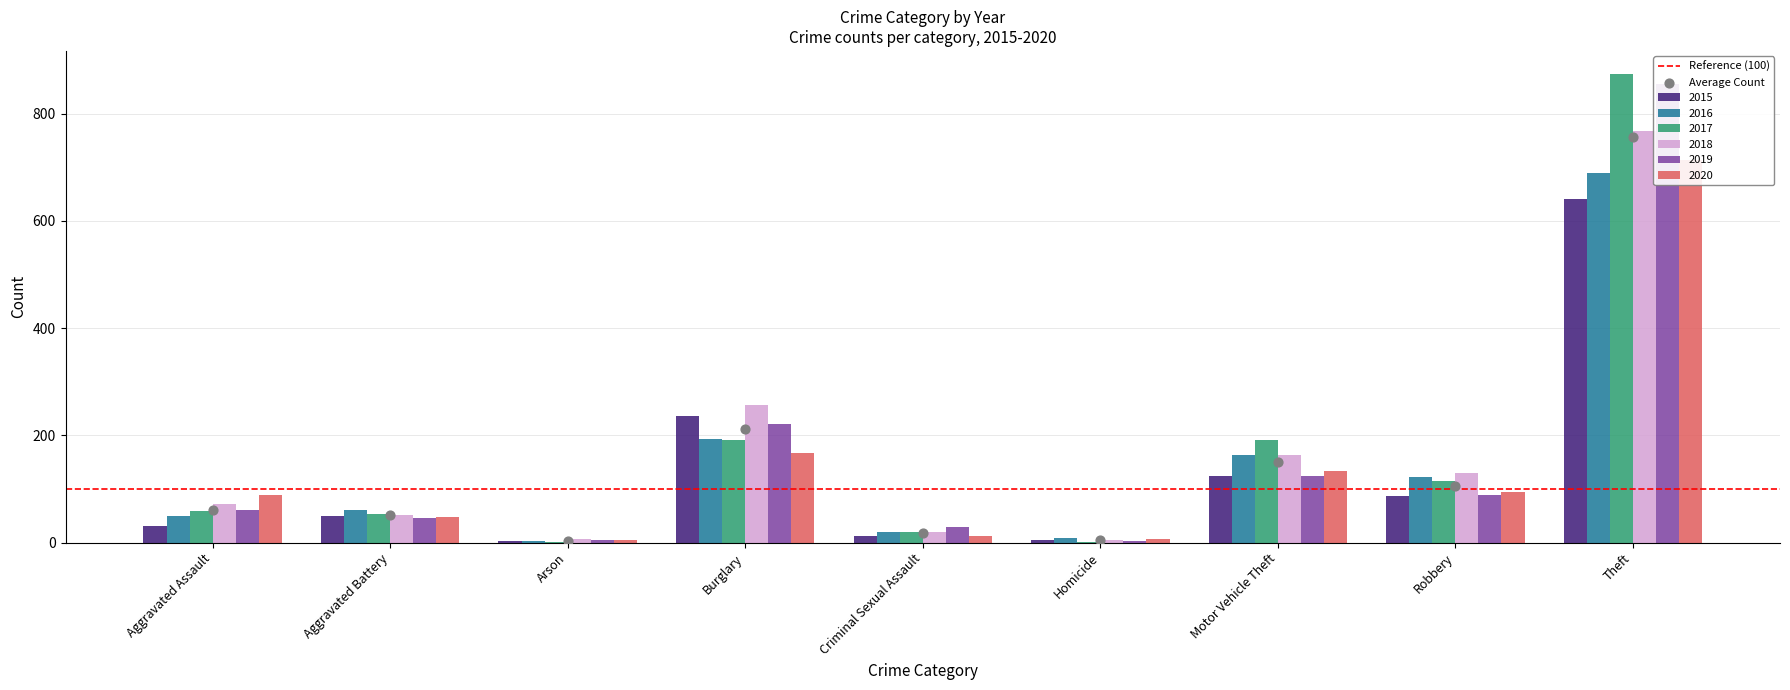

Is the value of 2019 at Arson greater than the value of 2020 at Theft?

No